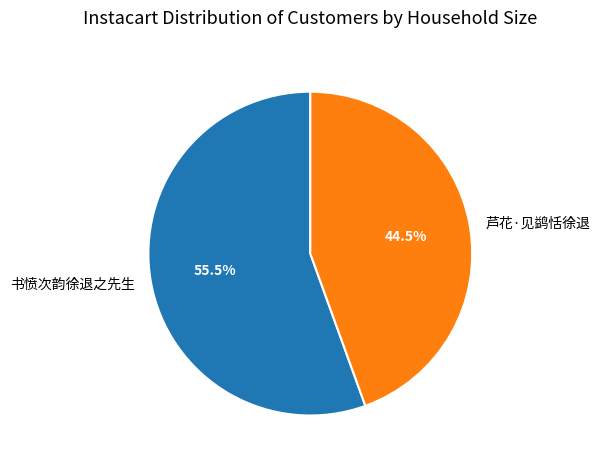

Is there any slice that represents more than half of the pie?

Yes